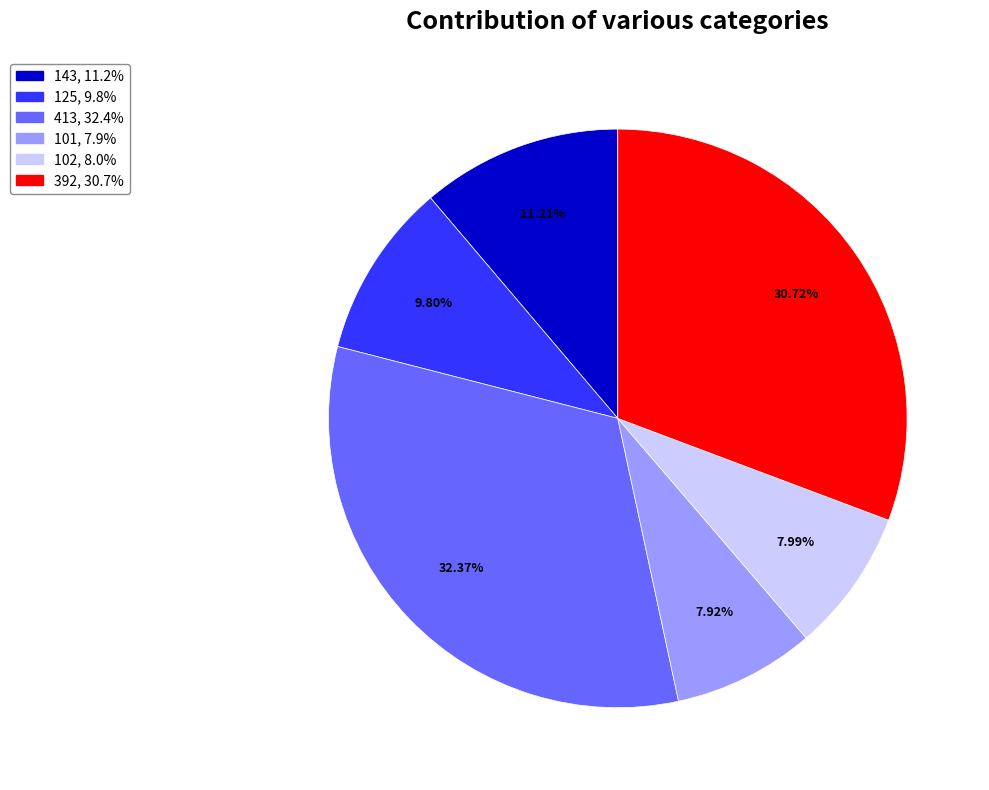

To the nearest percent, what portion does 392 represent?

31%